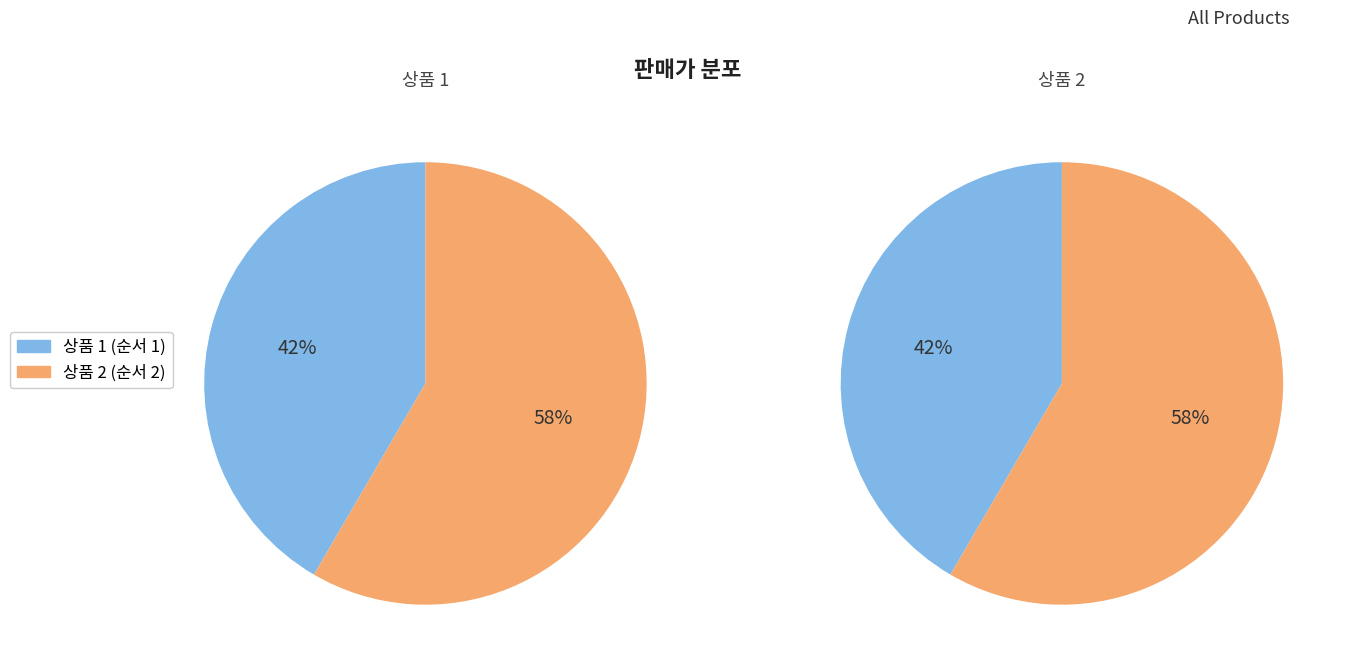

What percentage do 2 and 1 together represent?

100.0%